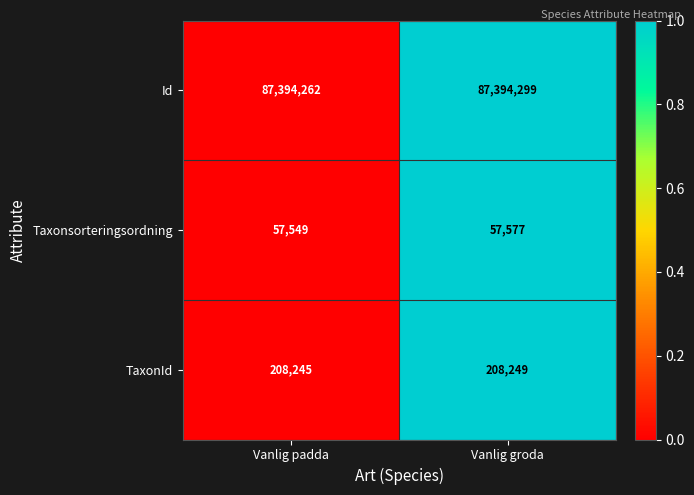

Count the number of data series in this chart.

3